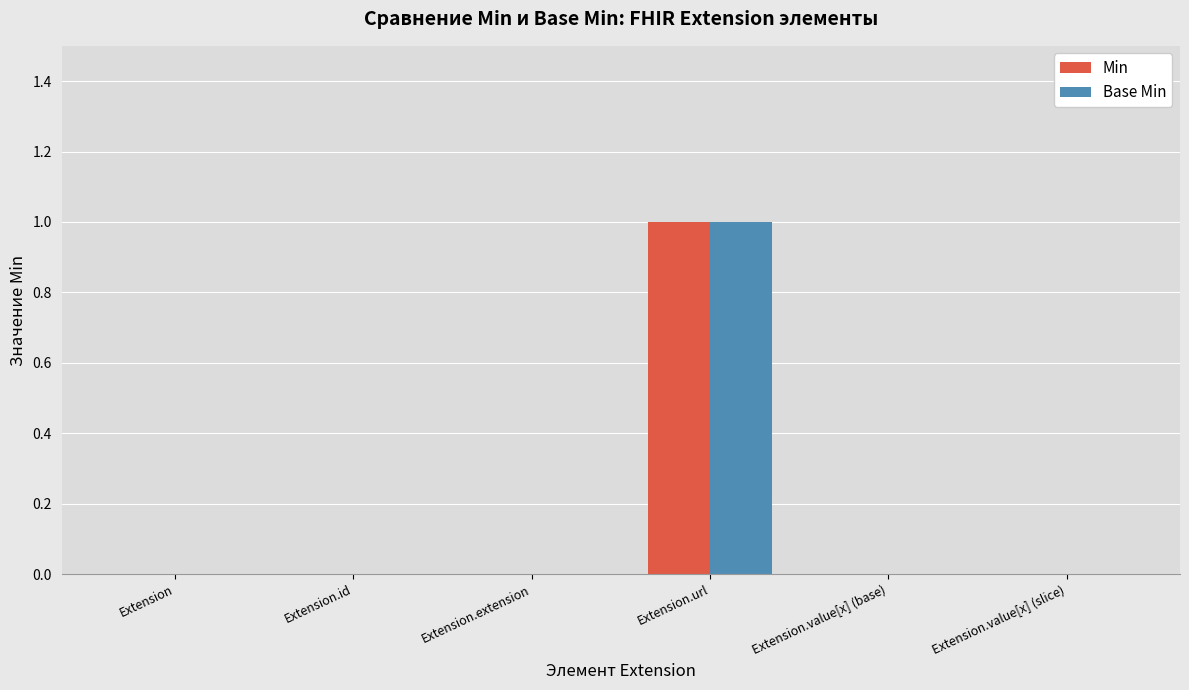

At which category is the sum across all series the highest?

Extension.url